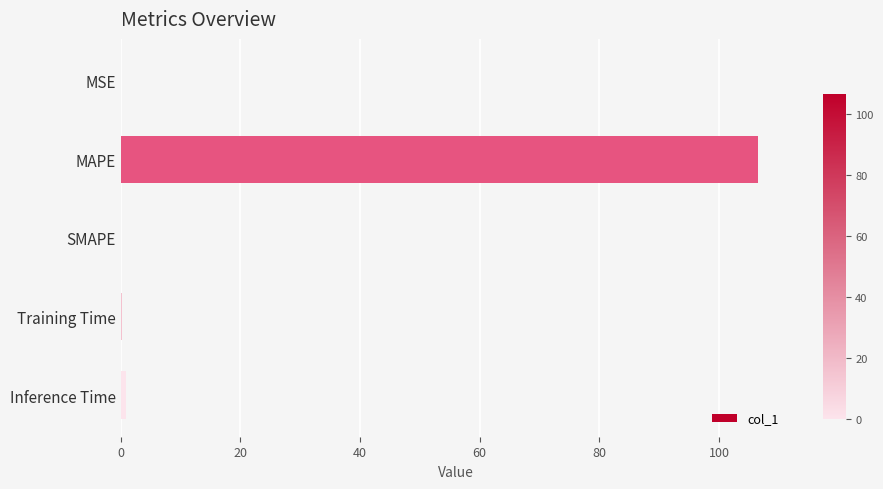

What is the maximum value shown in the chart?

106.5